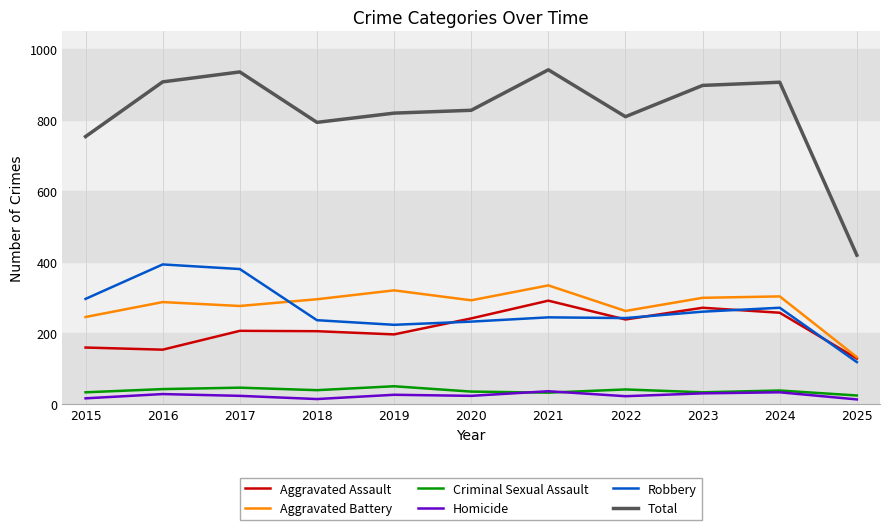

Which series changed the most between 2022 and 2023?

Total